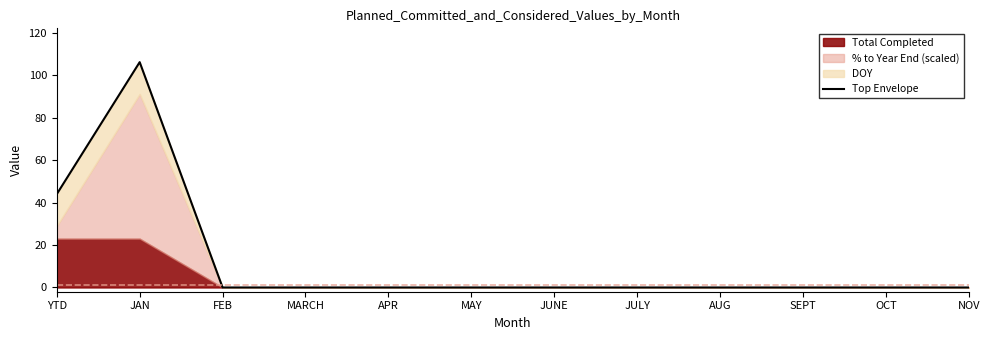

How many lines are shown in the chart?

1